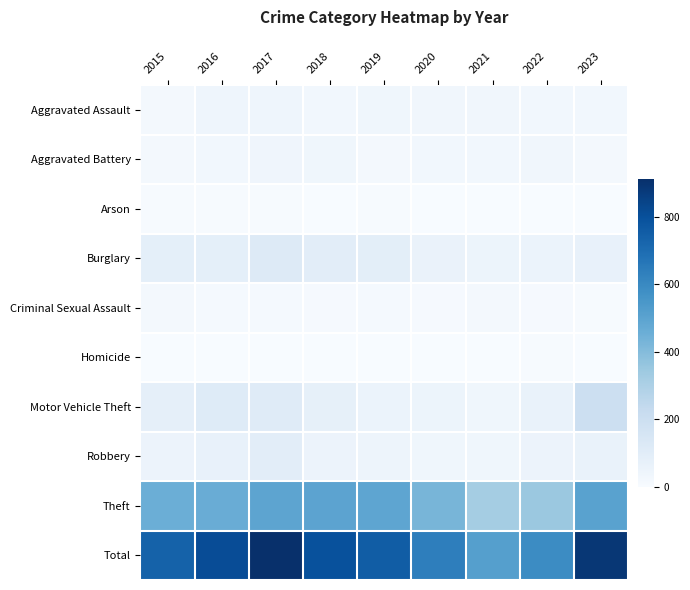

At how many categories does at least one series exceed 491?

9